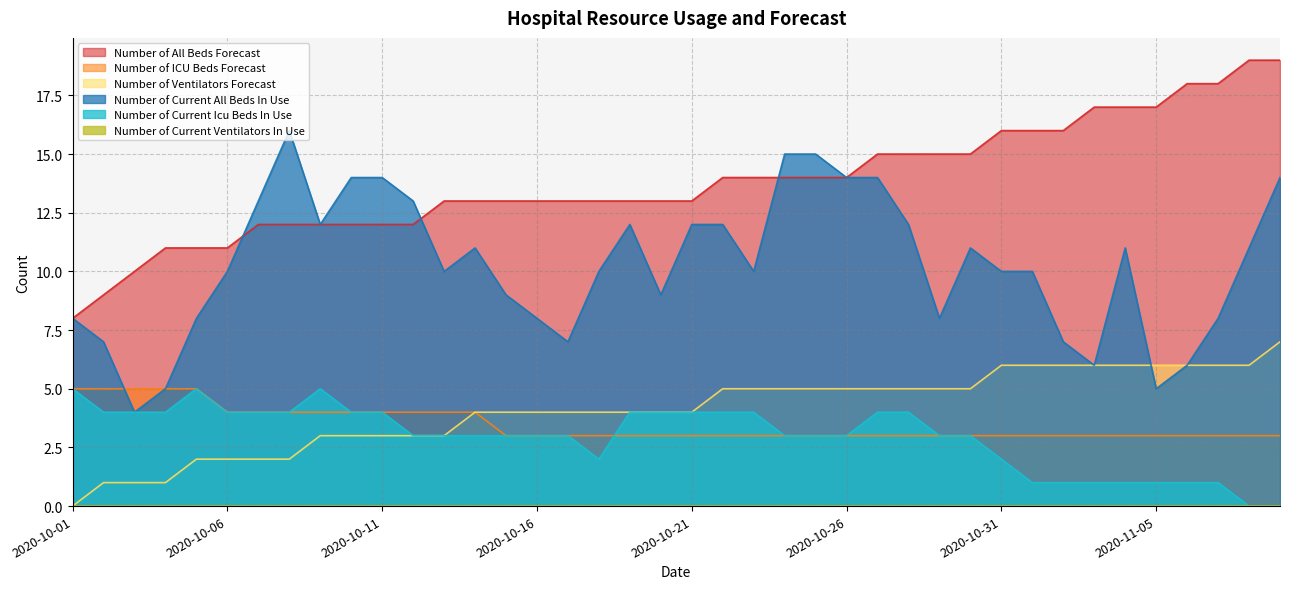

What is the label of the 13th point from the left?

2020-10-13